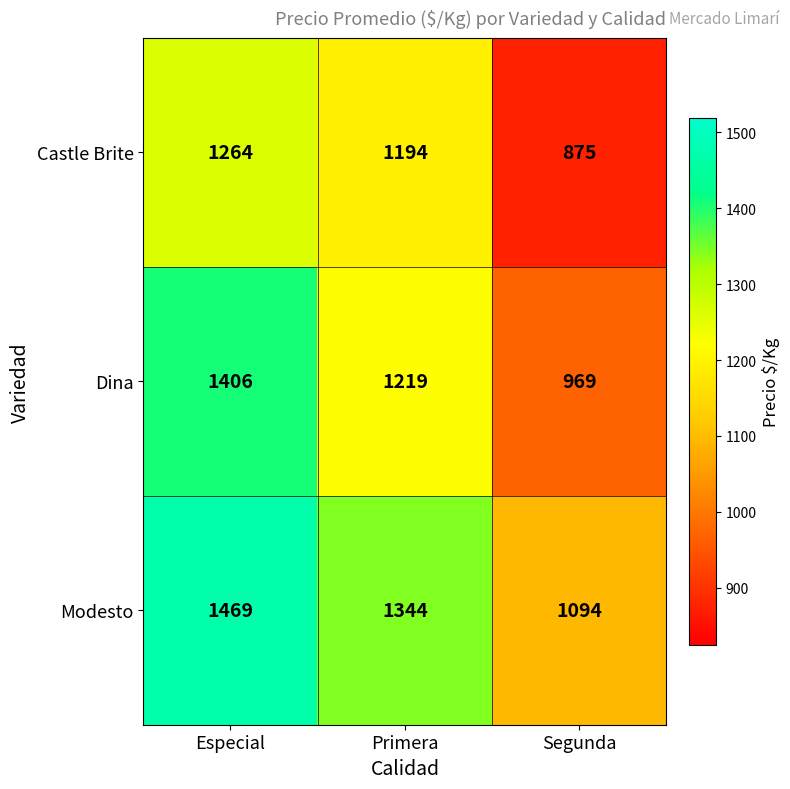

Between Primera and Segunda, which series saw the biggest shift?

Castle Brite